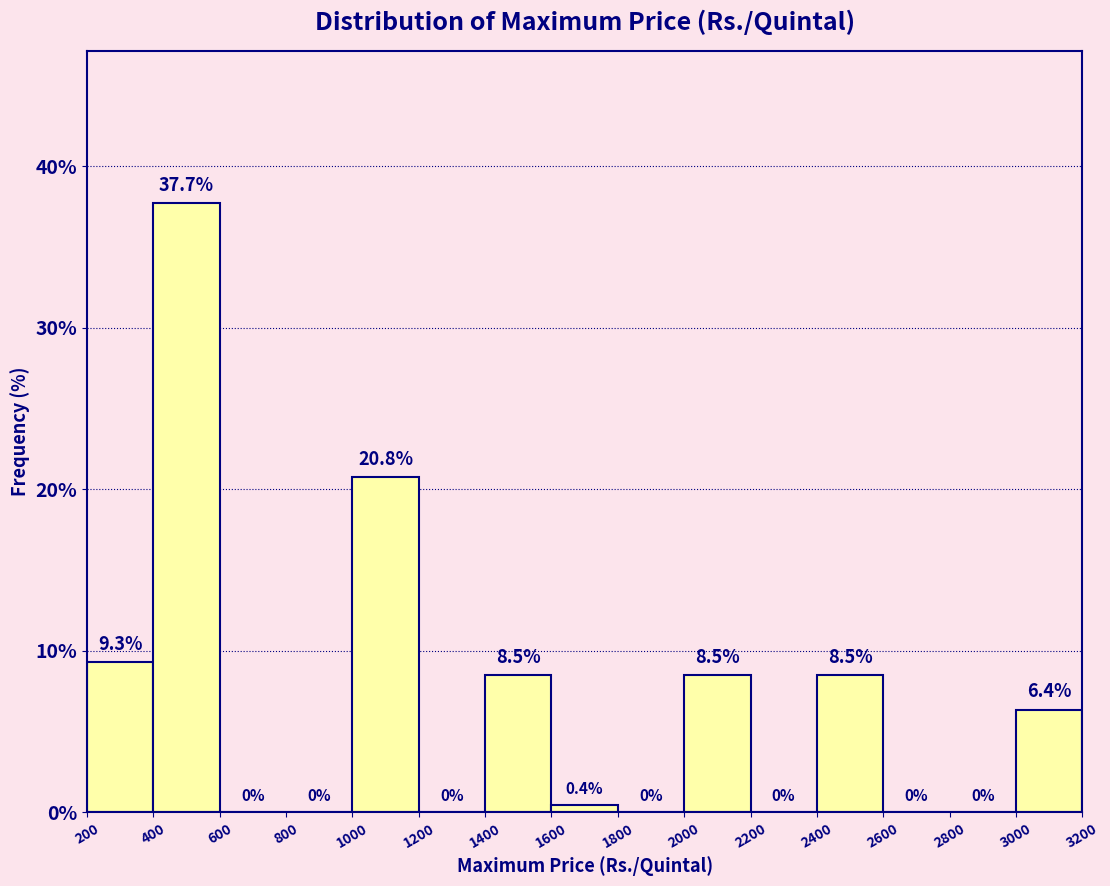

Reading left to right, transcribe this chart: for each bar, give the range it covers on the x-axis and its height.

200 to 400: 9.3
400 to 600: 37.7
600 to 800: 0.0
800 to 1000: 0.0
1000 to 1200: 20.8
1200 to 1400: 0.0
1400 to 1600: 8.5
1600 to 1800: 0.4
1800 to 2000: 0.0
2000 to 2200: 8.5
2200 to 2400: 0.0
2400 to 2600: 8.5
2600 to 2800: 0.0
2800 to 3000: 0.0
3000 to 3200: 6.4